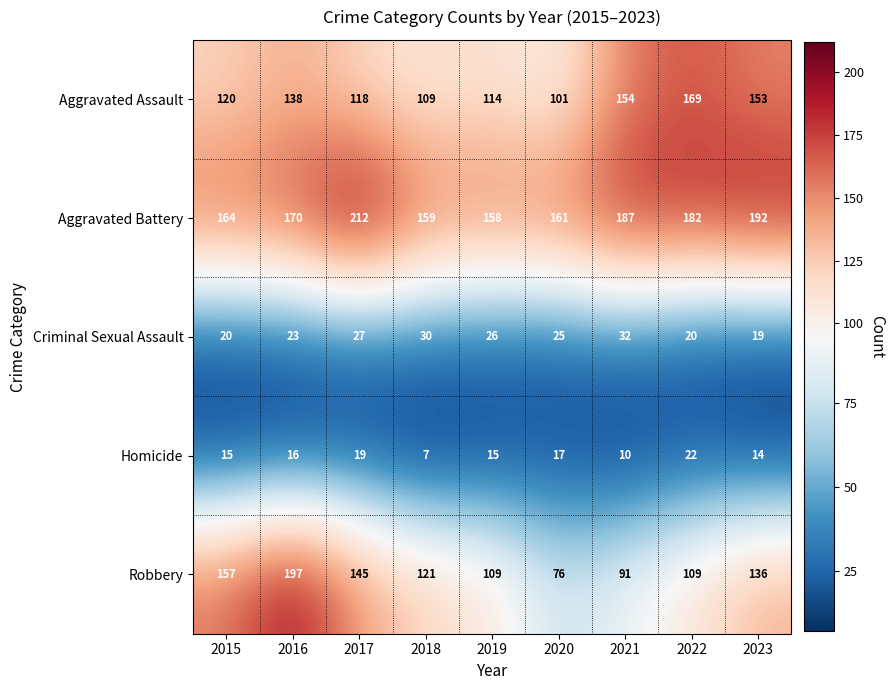

Rank the series by their maximum value, from highest to lowest.

Aggravated Battery, Robbery, Aggravated Assault, Criminal Sexual Assault, Homicide